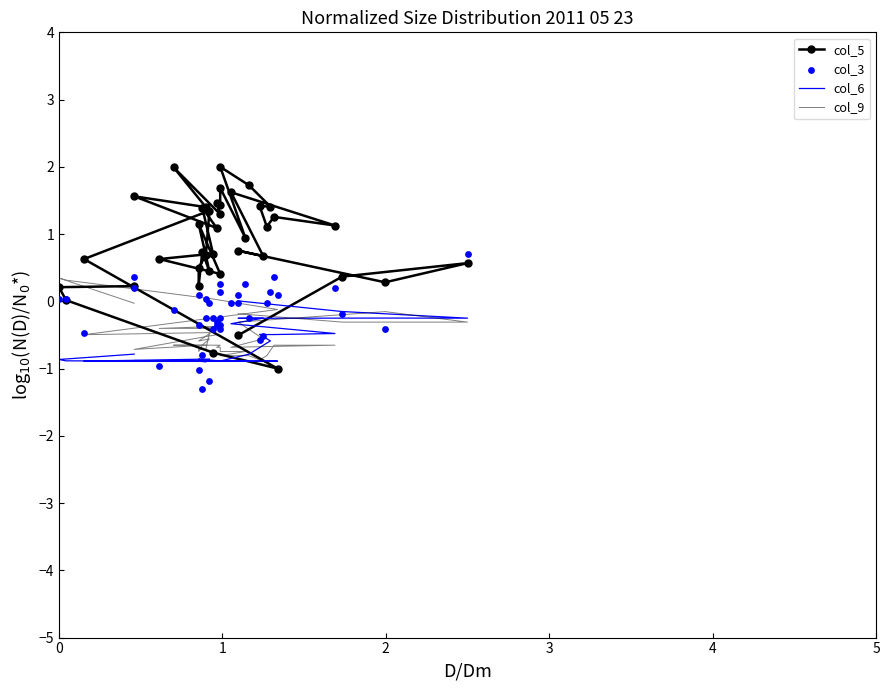

Which series has the largest total across all categories?

col_5